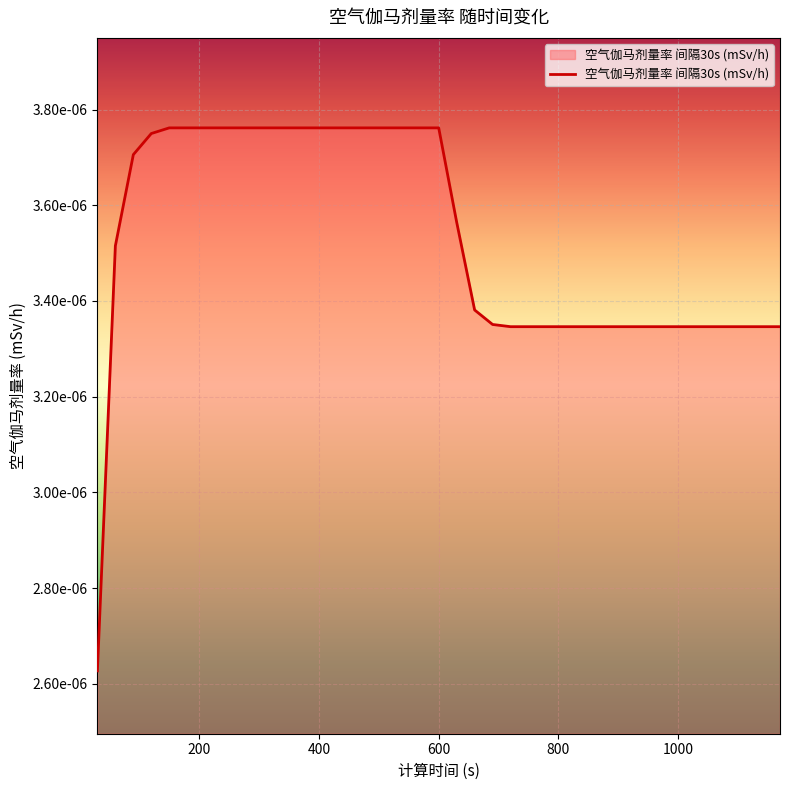

Is this an area chart (filled region under the line)?

Yes